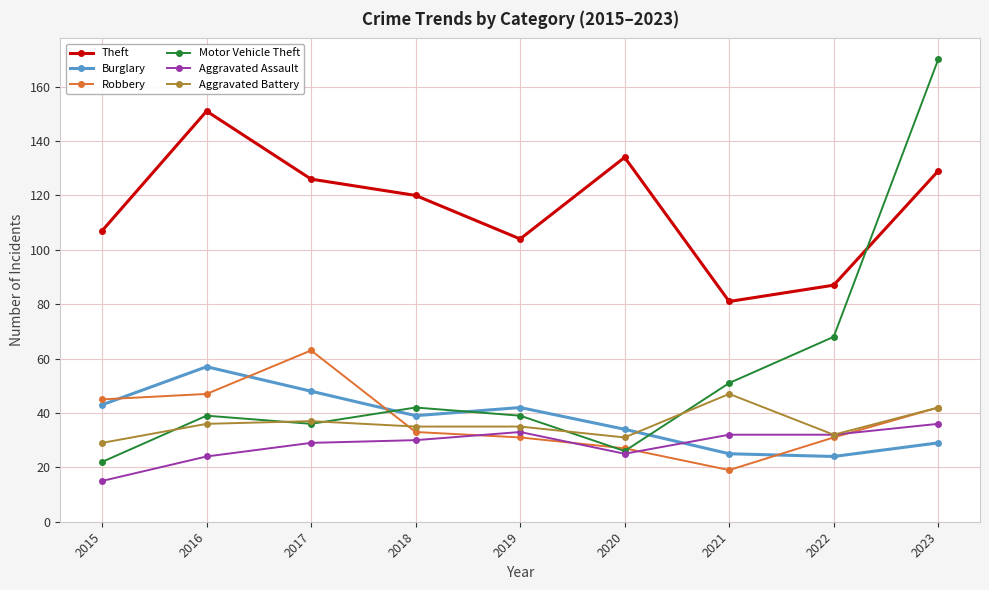

What is the sum of all Burglary values?

341